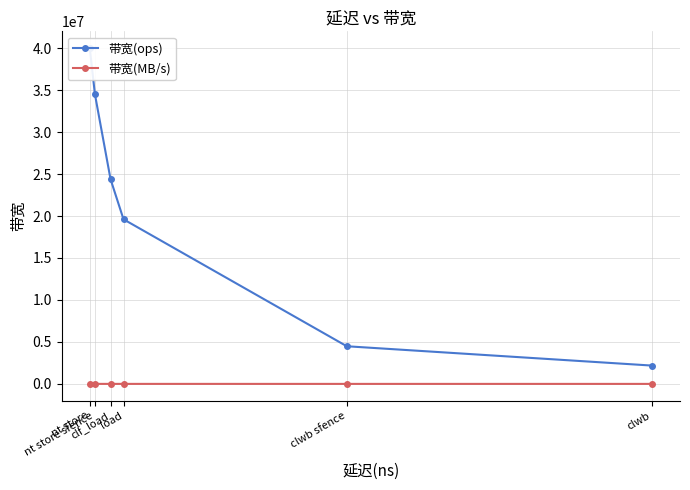

Reading left to right, list all the values displayed in this chart.

带宽(ops): nt store=40000000	nt store sfence=34482758	clf_load=24390243	load=19607843	clwb sfence=4484304	clwb=2183406
带宽(MB/s): nt store=2560	nt store sfence=2206	clf_load=1560	load=1254	clwb sfence=286	clwb=139